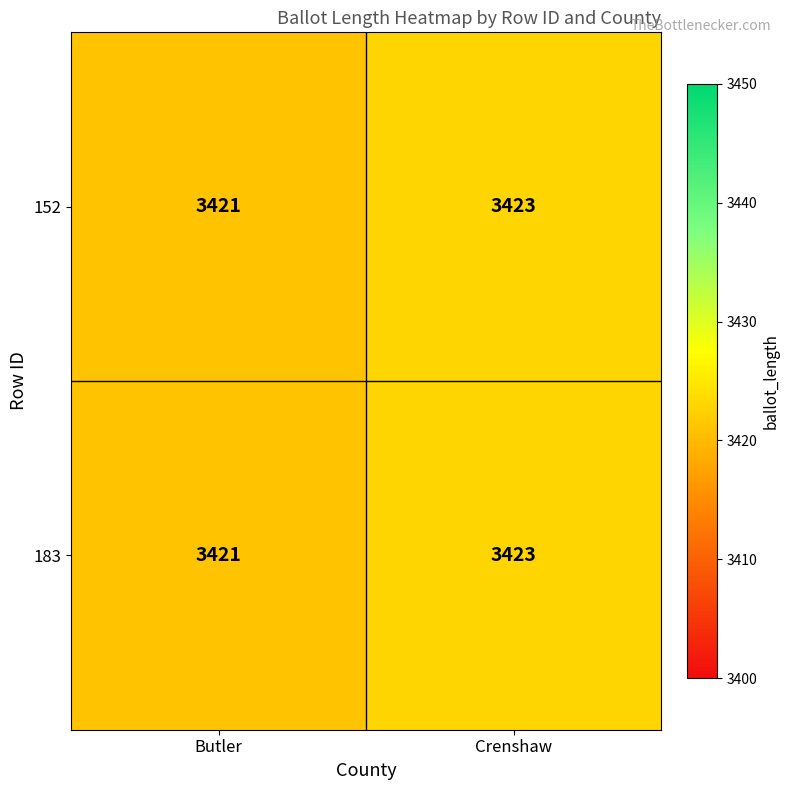

What value does the 152 series have at Butler?

3421